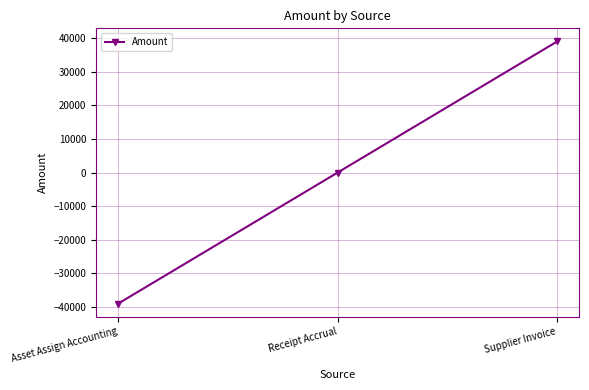

What is the greatest value displayed?

39002.7